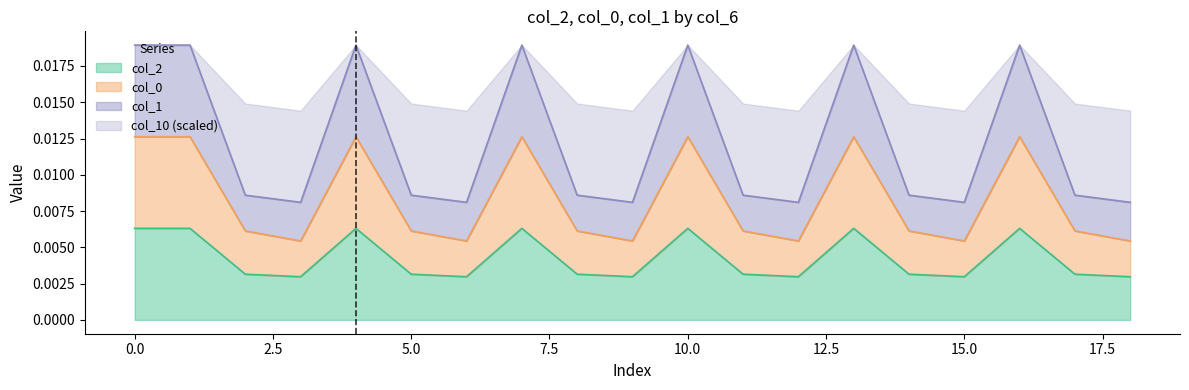

Does the chart display data point markers on the line(s)?

No